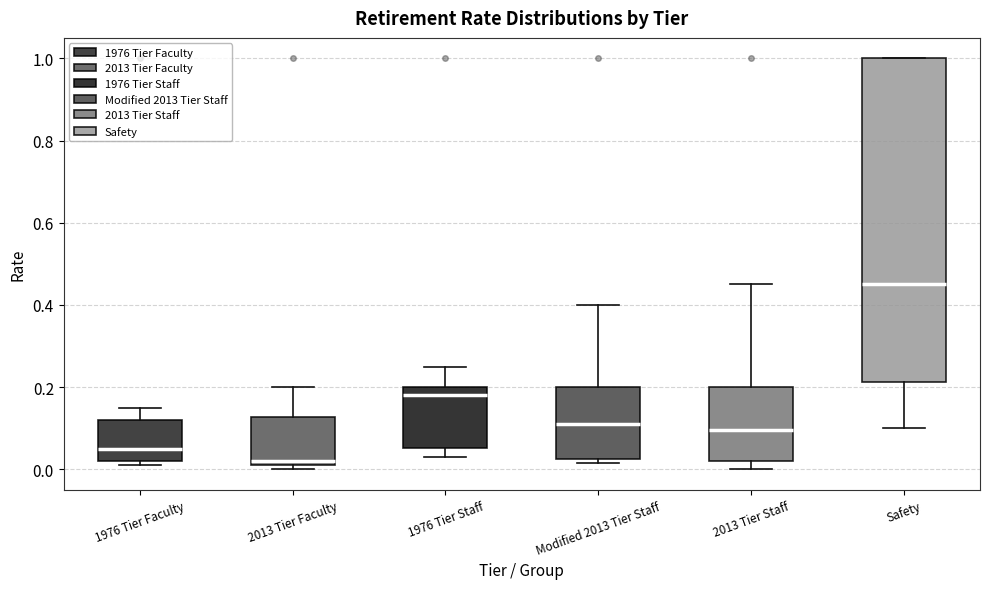

Comparing the boxes themselves (not the whiskers), which one is the tallest?

Safety